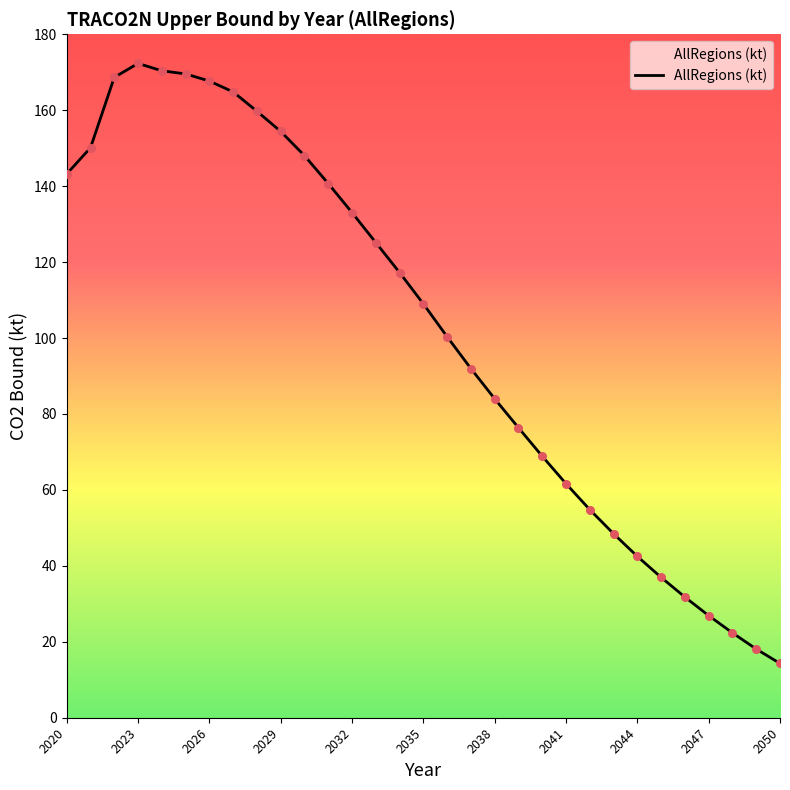

What is the minimum value shown in the chart?

14.3